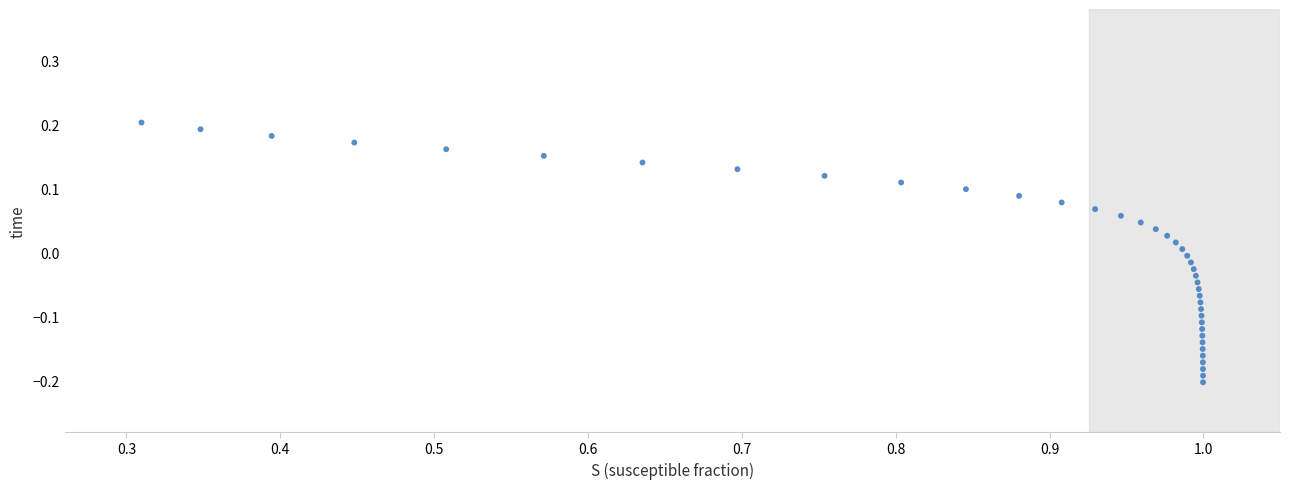

What is the range of X values (max minus min)?

0.7